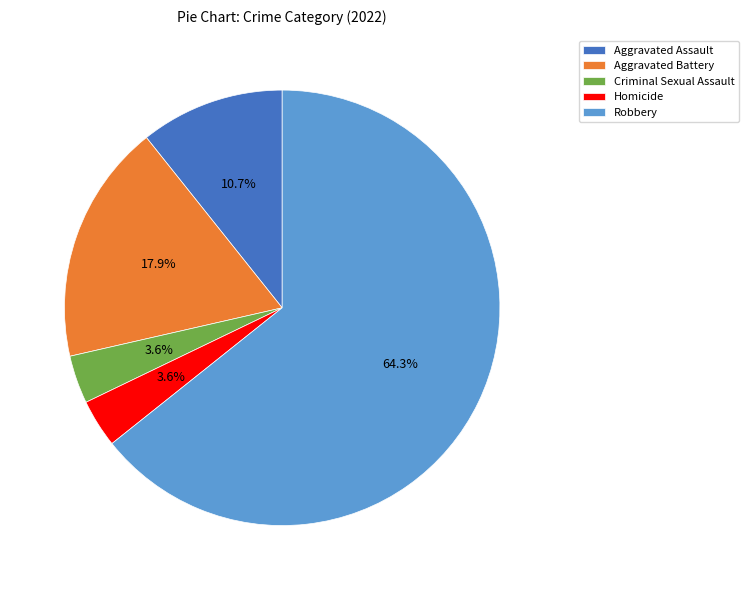

Combined, what portion of the pie is Homicide and Aggravated Assault?

14.3%